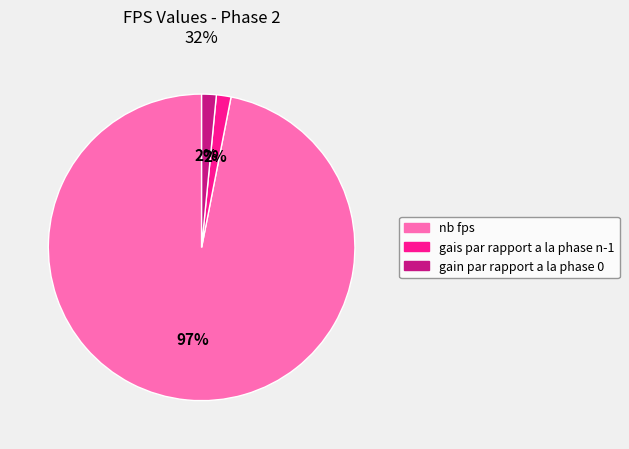

To the nearest percent, what percentage of the pie is gain par rapport a la phase 0?

2%